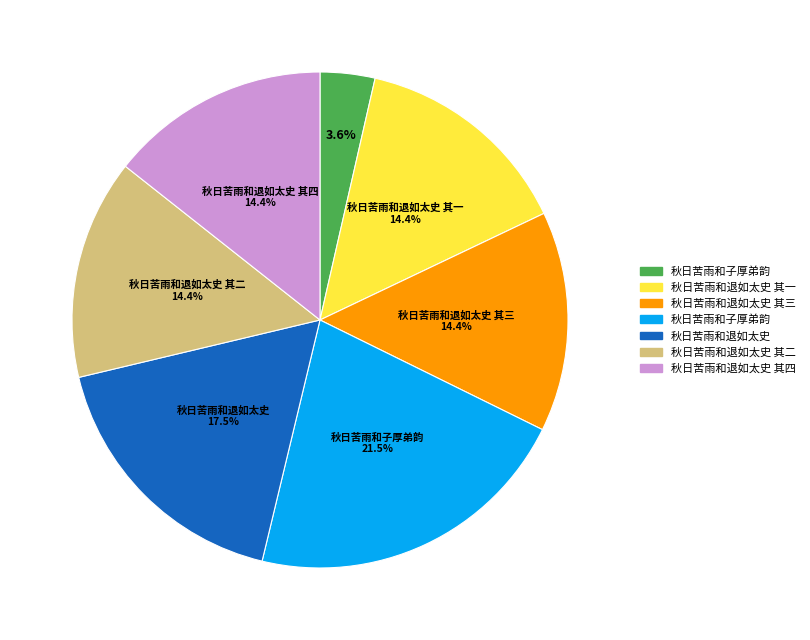

Is there a majority slice in this chart?

No